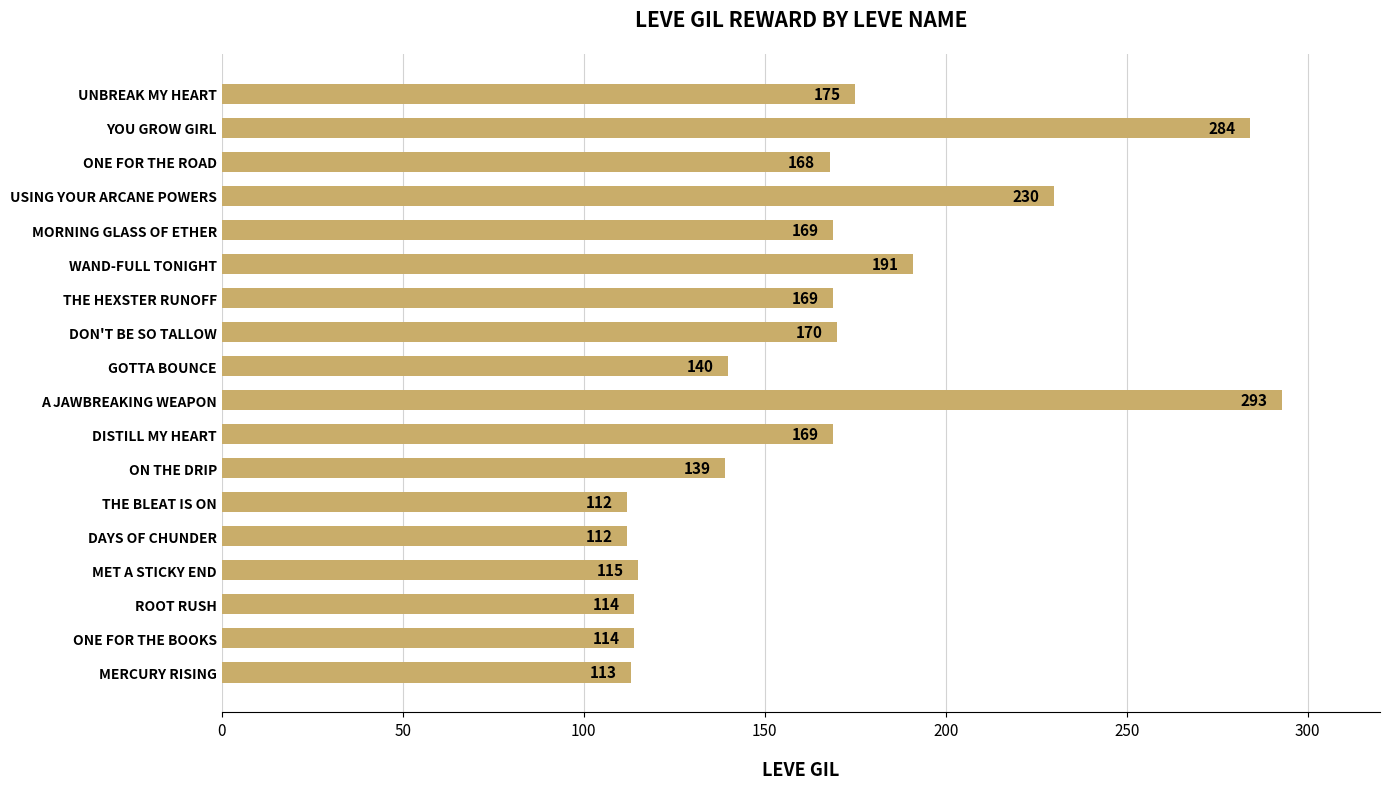

True or false: the data shows 169 at MORNING GLASS OF ETHER.

True